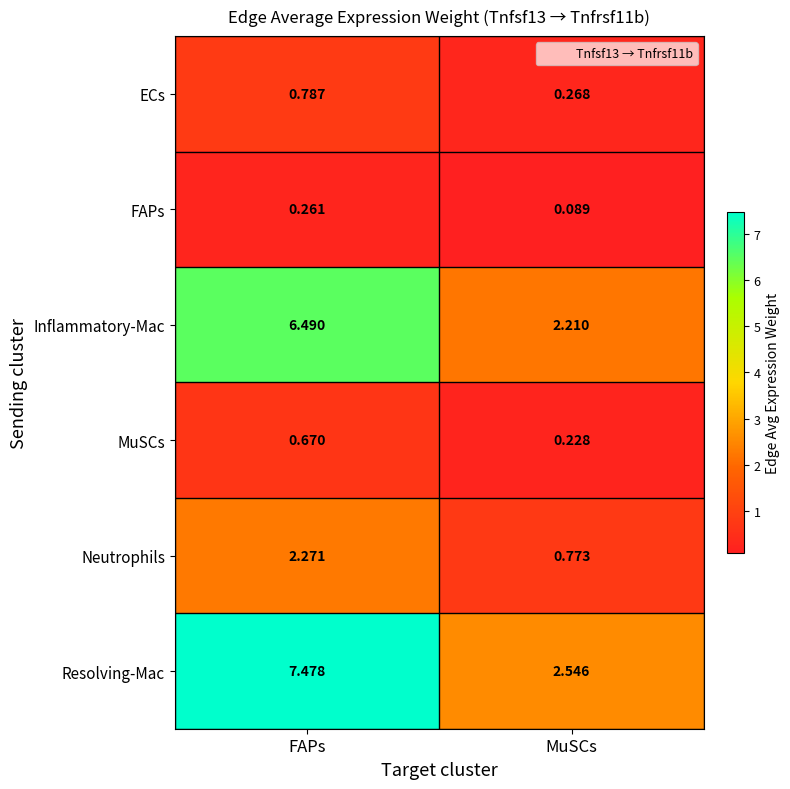

How many series are shown in this chart?

6